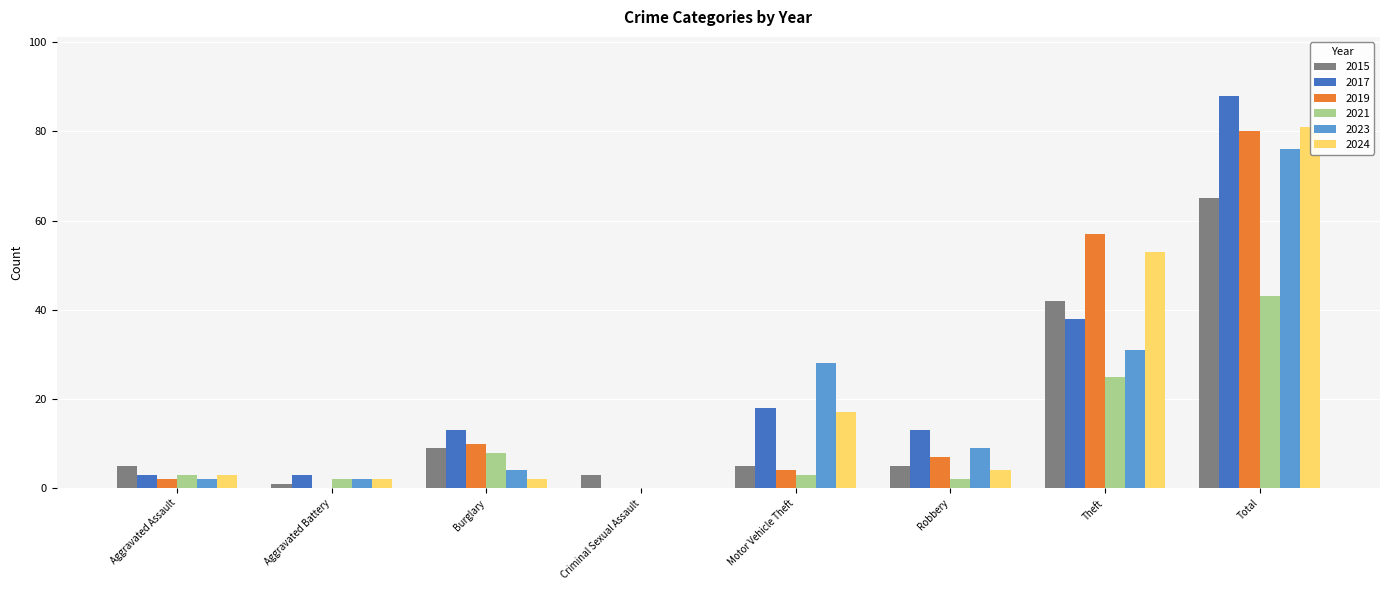

The 2019 series shows 57 at Theft. True or false?

True